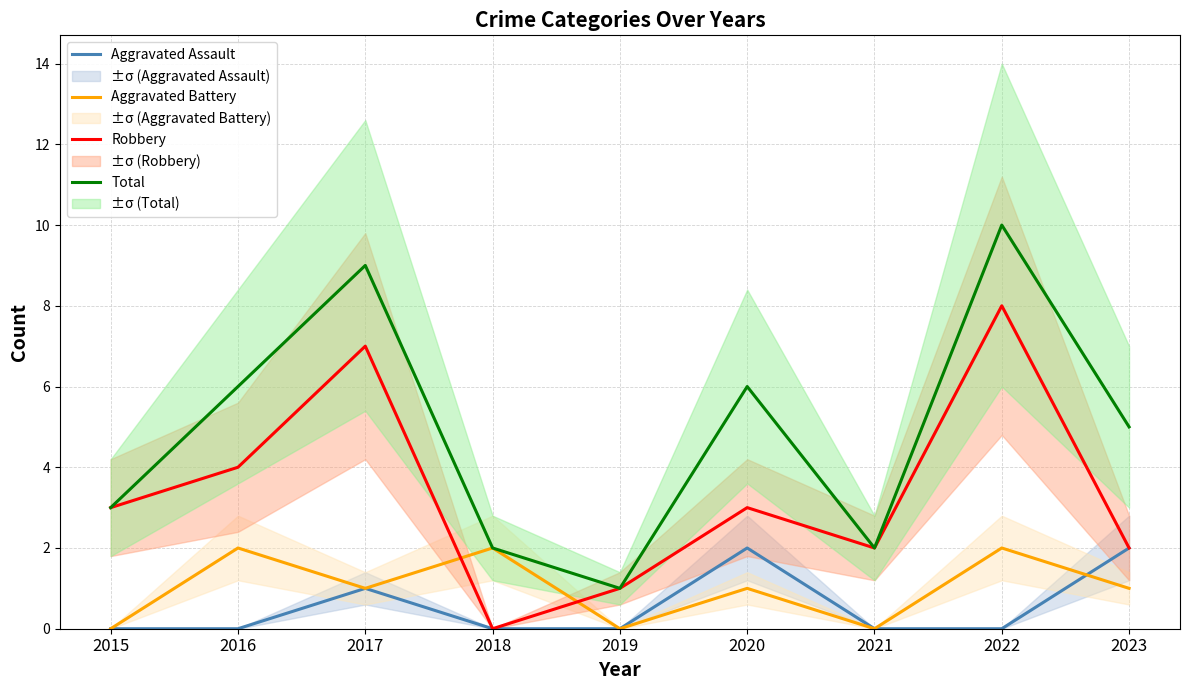

Which series has the widest spread of values?

Total